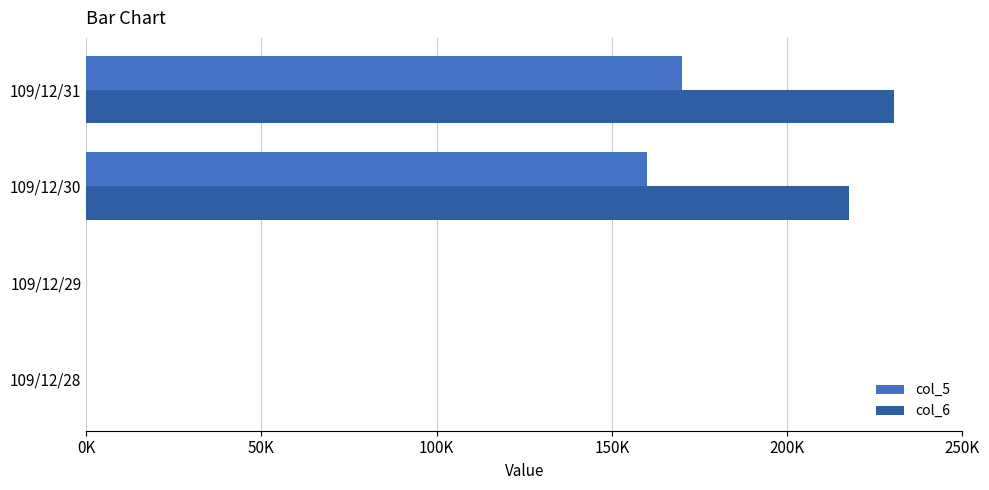

What are all the series names shown in the legend?

col_5, col_6